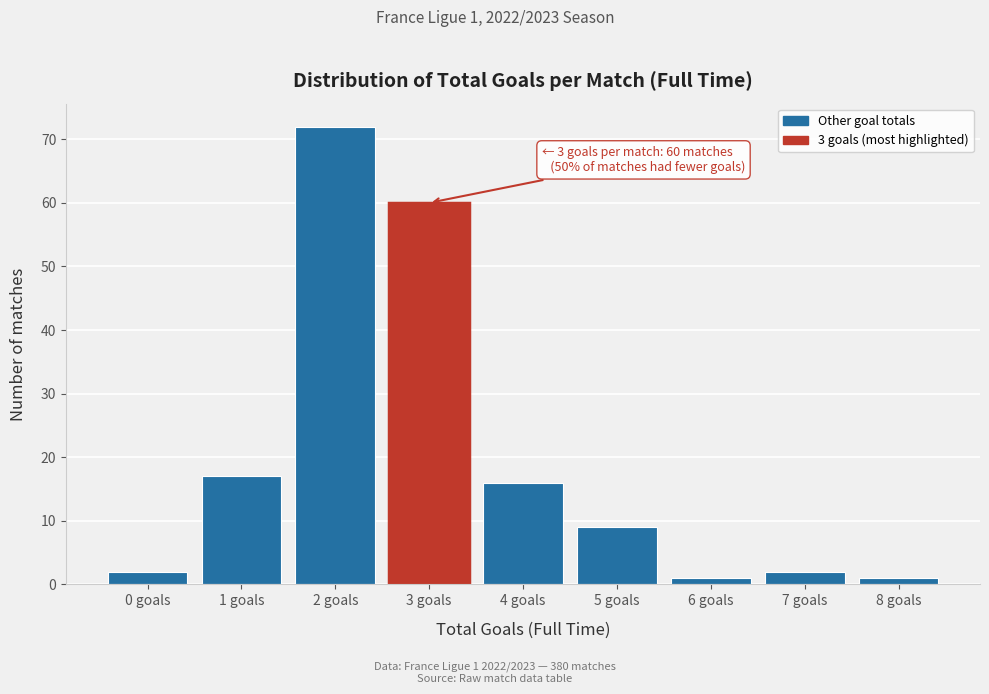

Reading right to left, list all the values displayed in this chart.

8 goals=1	7 goals=2	6 goals=1	5 goals=9	4 goals=16	3 goals=60	2 goals=72	1 goals=17	0 goals=2